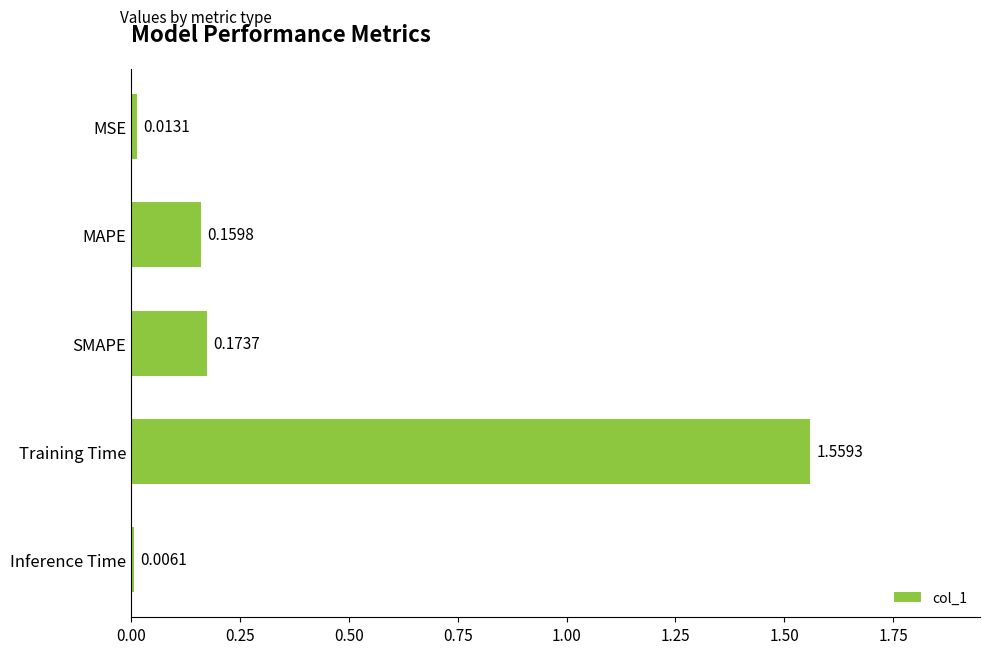

What is the sum of all values?

1.9